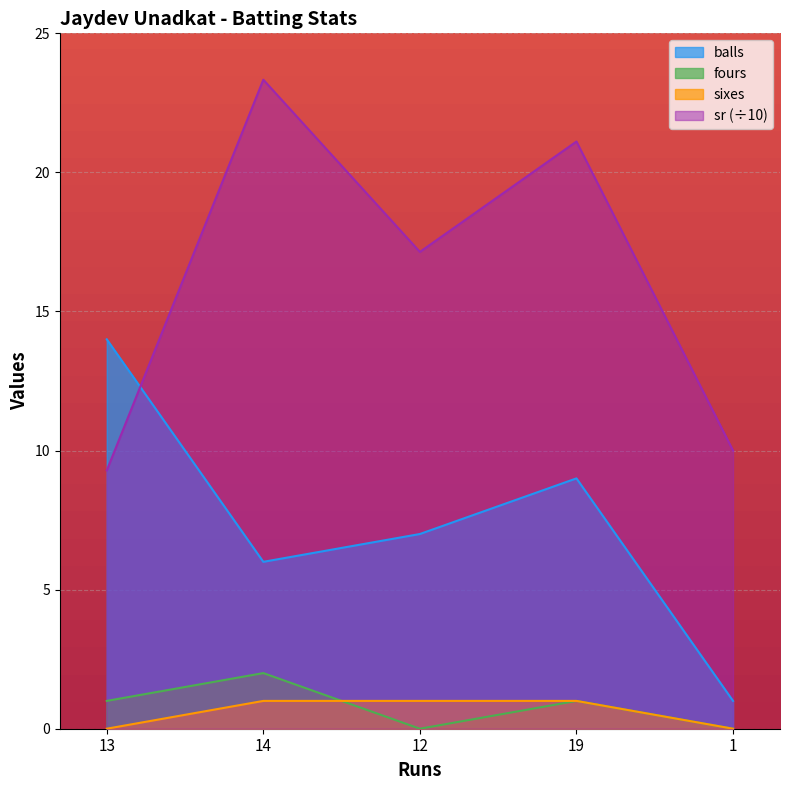

Reading left to right, transcribe all the data shown in this chart.

balls: 13=14.0	14=6.0	12=7.0	19=9.0	1=1.0
sr: 13=9.3	14=23.3	12=17.1	19=21.1	1=10.0
fours: 13=1.0	14=2.0	12=0.0	19=1.0	1=0.0
sixes: 13=0.0	14=1.0	12=1.0	19=1.0	1=0.0